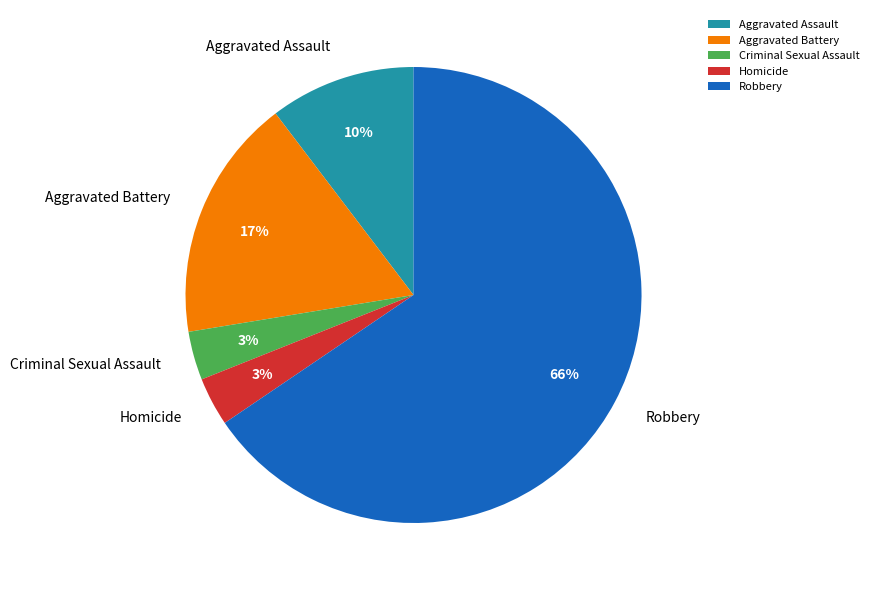

To the nearest percent, what is the average slice percentage?

20%